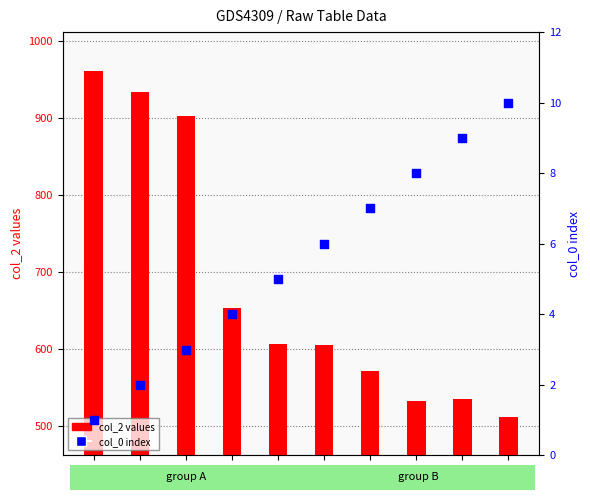

At which category is the sum across all series the highest?

1